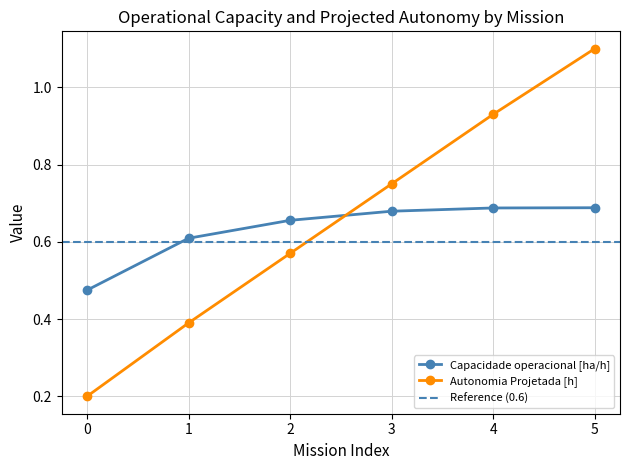

What value does the Autonomia Projetada [h] series have at 1?

0.4